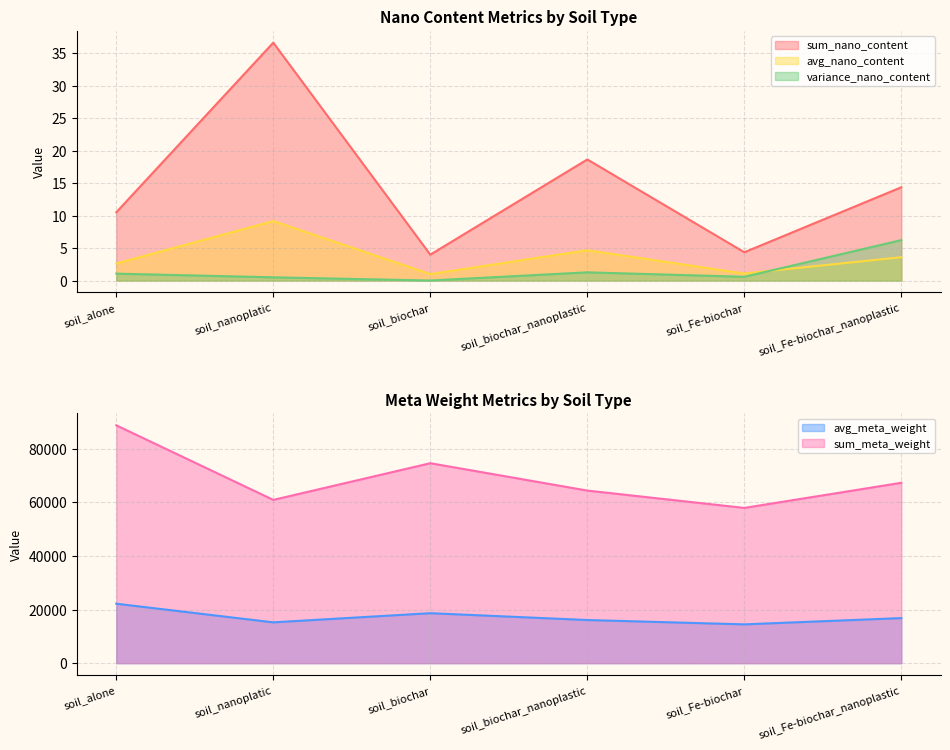

Where is the first local maximum for sum_meta_weight?

soil_biochar